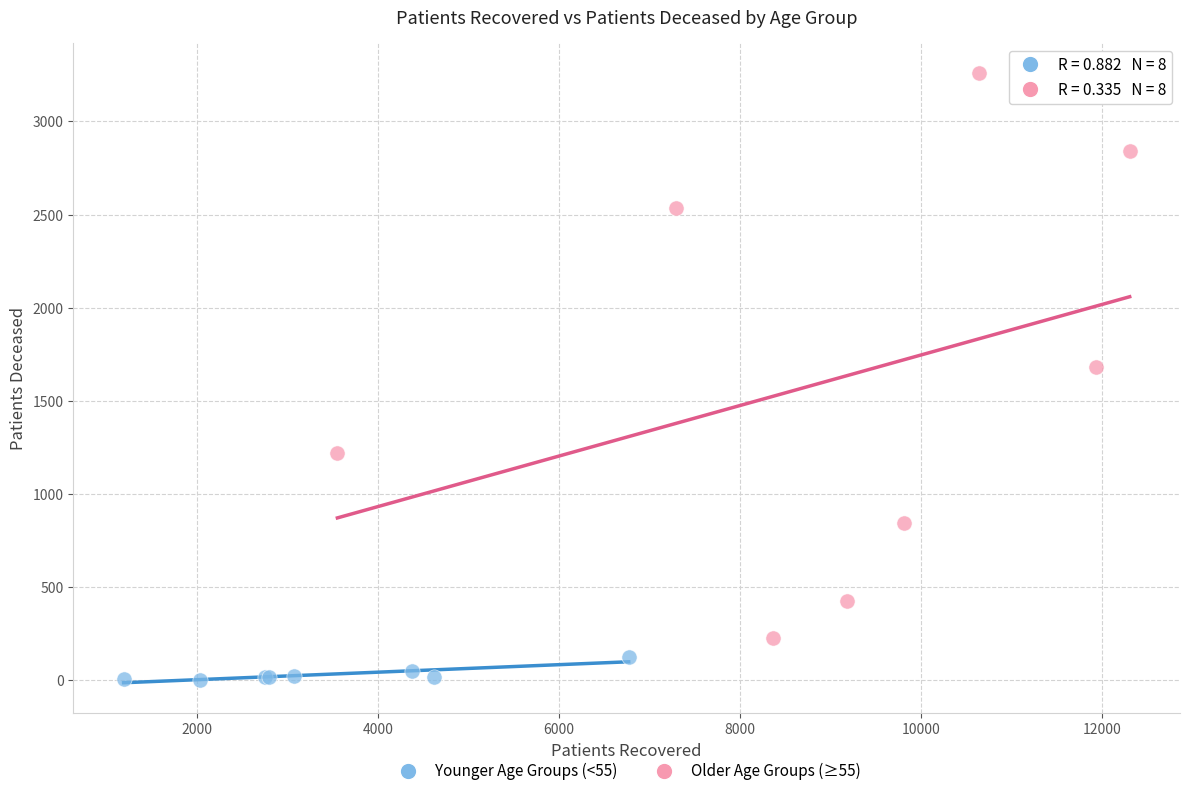

Which series has the widest spread of Y values?

Older Age Groups (≥55)